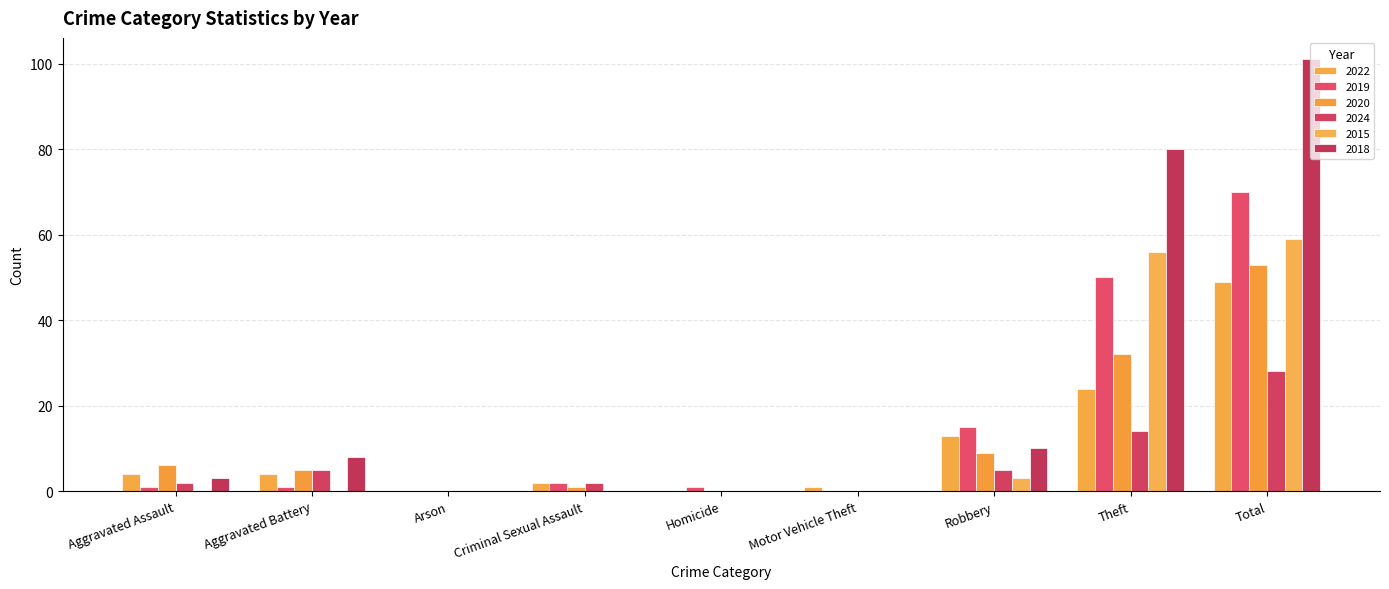

What is the average value of the 2022 series?

11